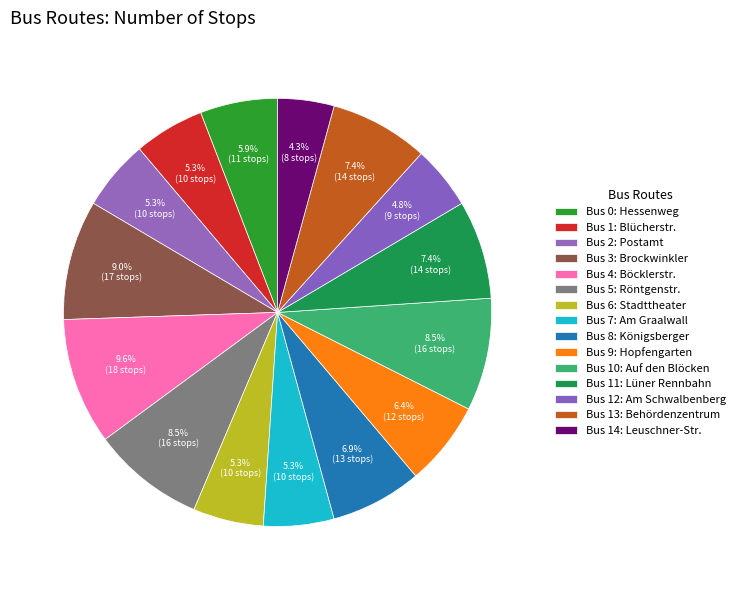

Which category has the biggest portion of the pie?

Bus 4: Böcklerstr.